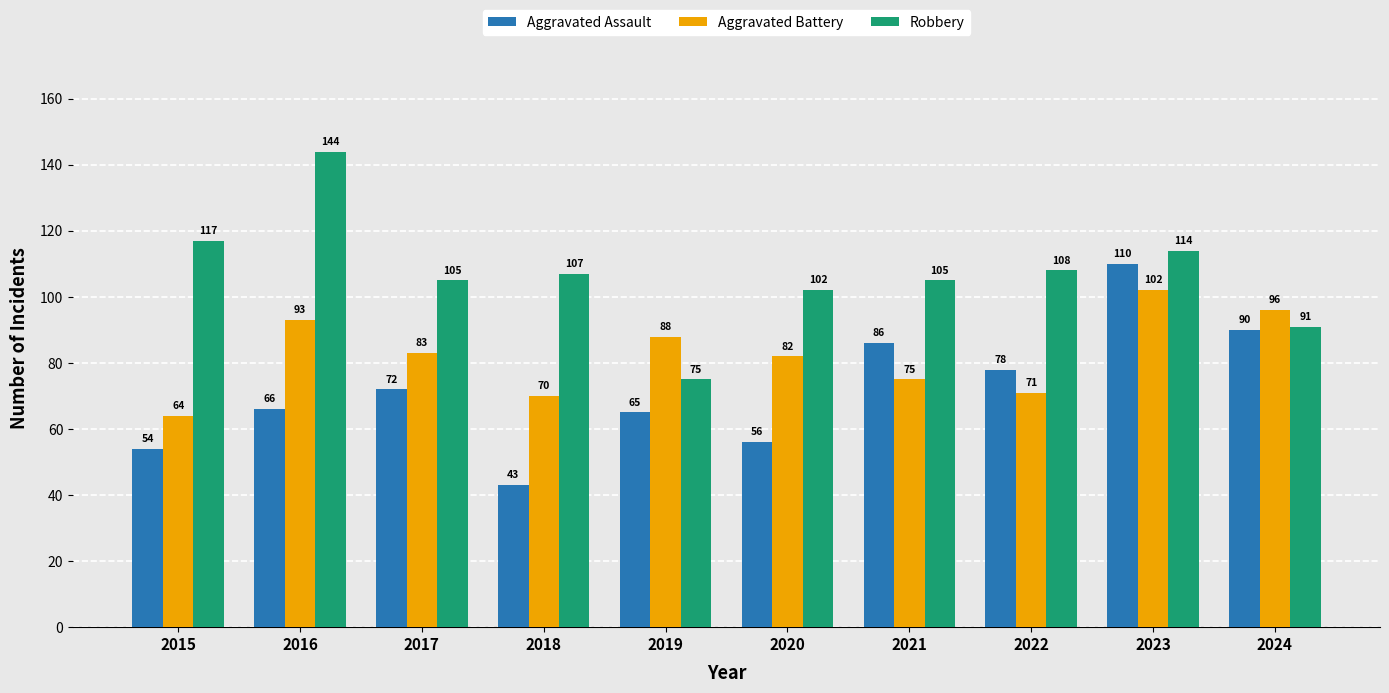

At which category is the sum across all series the highest?

2023